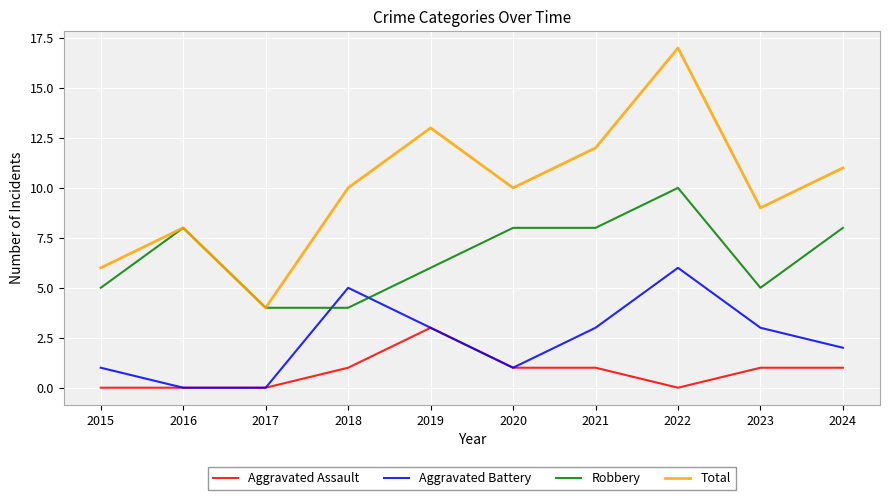

What are all the series names shown in the legend?

Aggravated Assault, Aggravated Battery, Robbery, Total